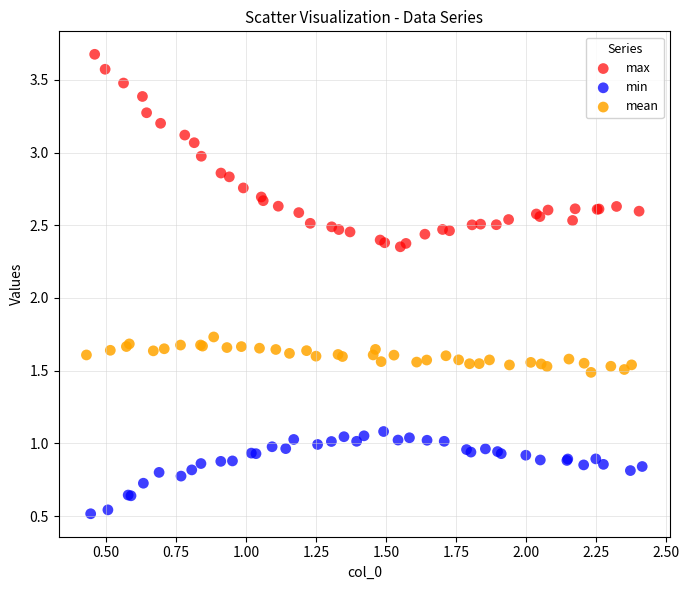

What are all the series names shown in the legend?

max, min, mean